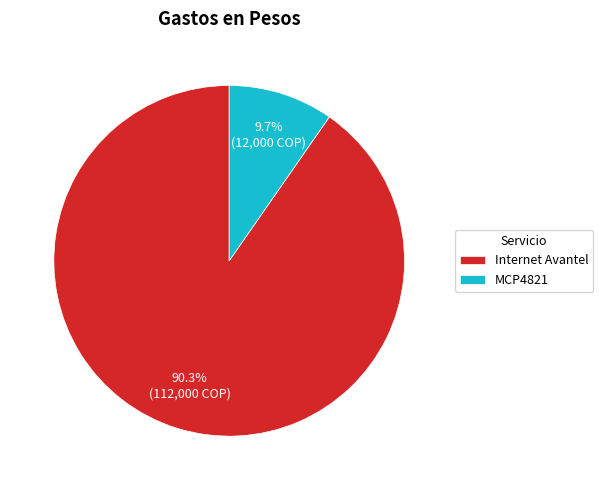

Is there any slice that represents more than half of the pie?

Yes